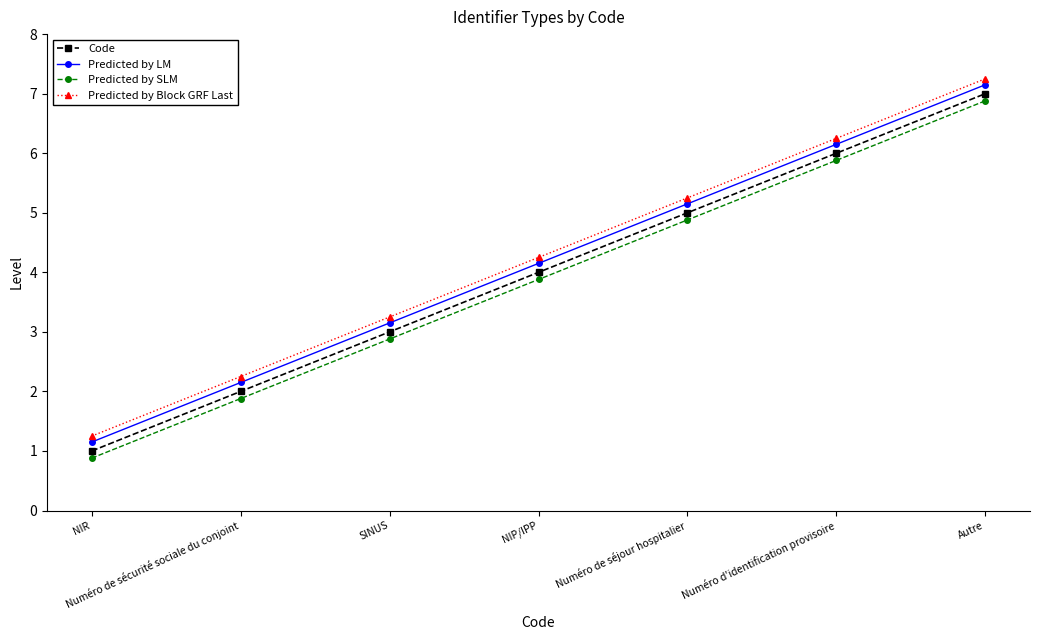

How many categories are shown in the chart?

7